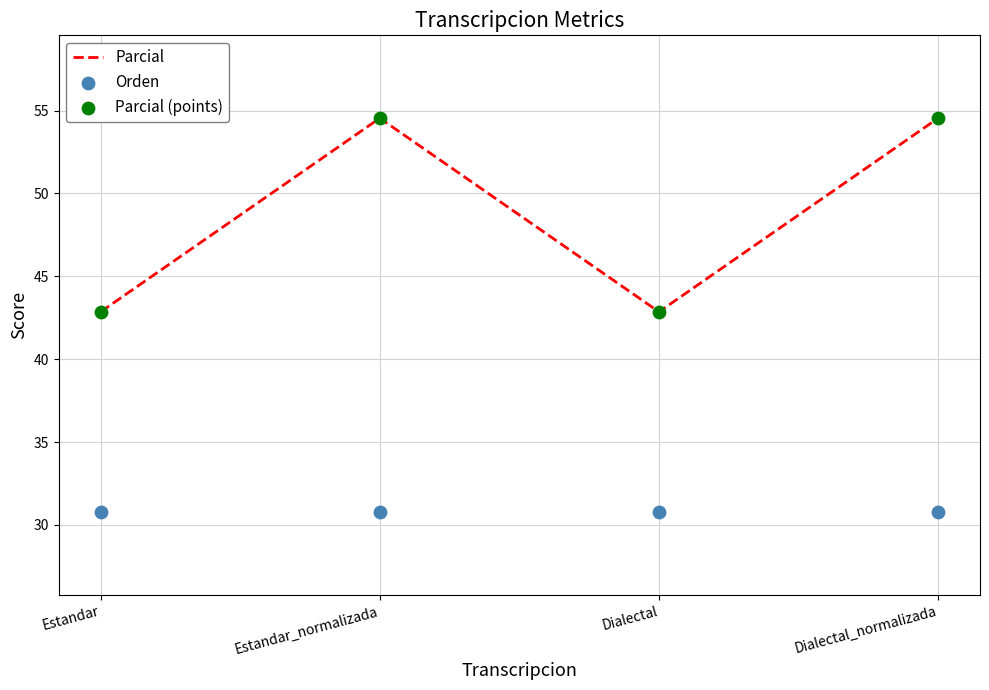

What is the total value across all series at Dialectal_normalizada?

139.9